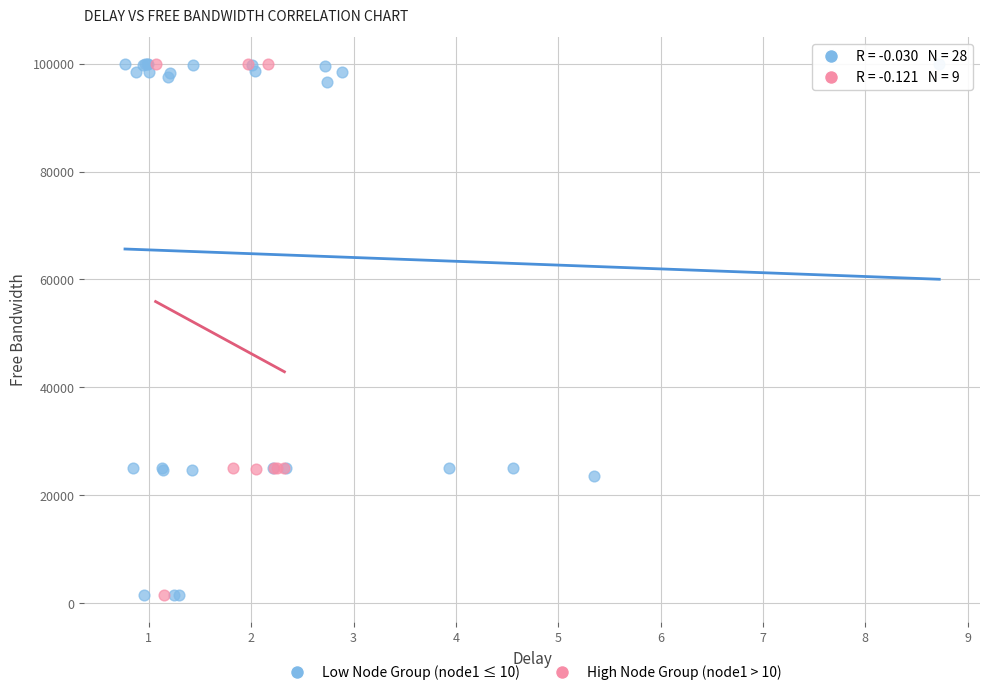

What are all the series names shown in the legend?

Low Node Group (node1 ≤ 10), High Node Group (node1 > 10)